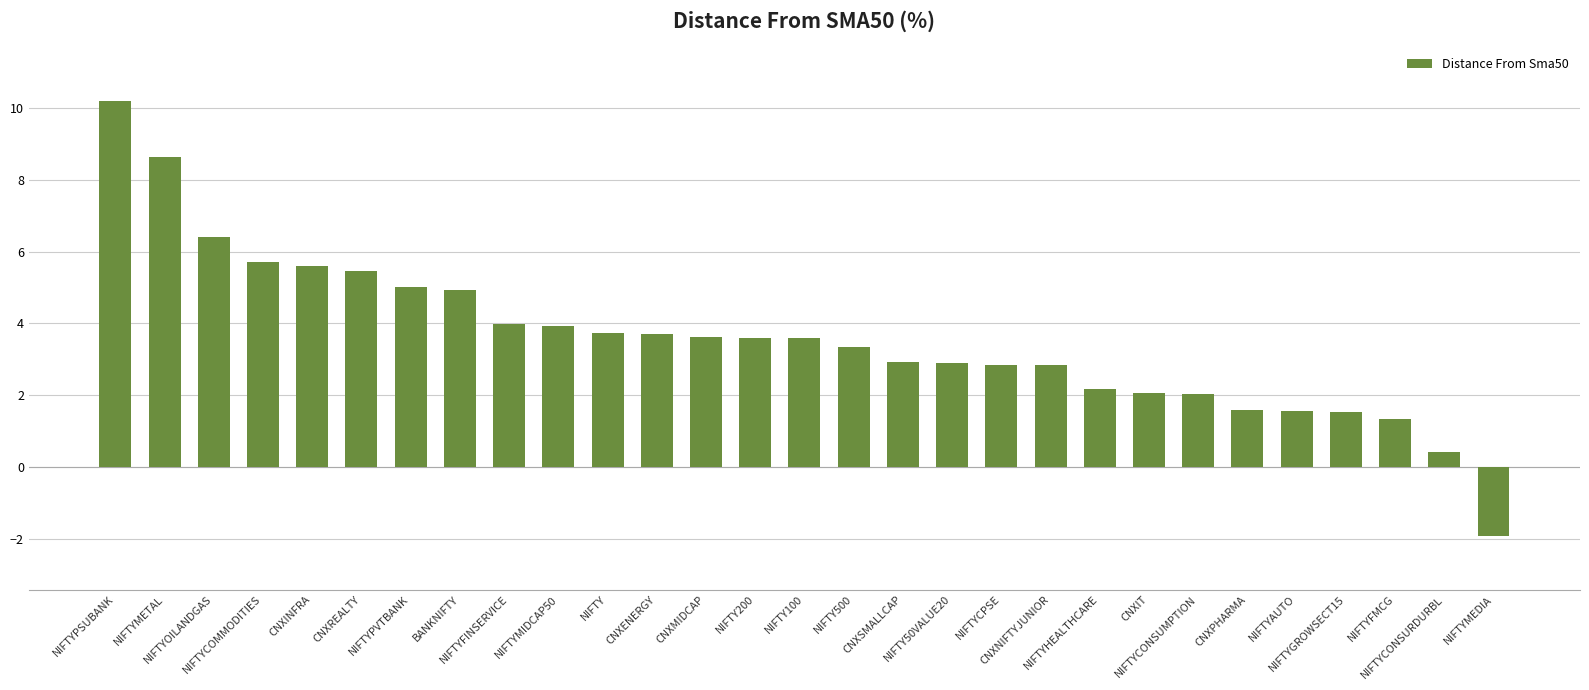

What is the sum of all values?

103.6